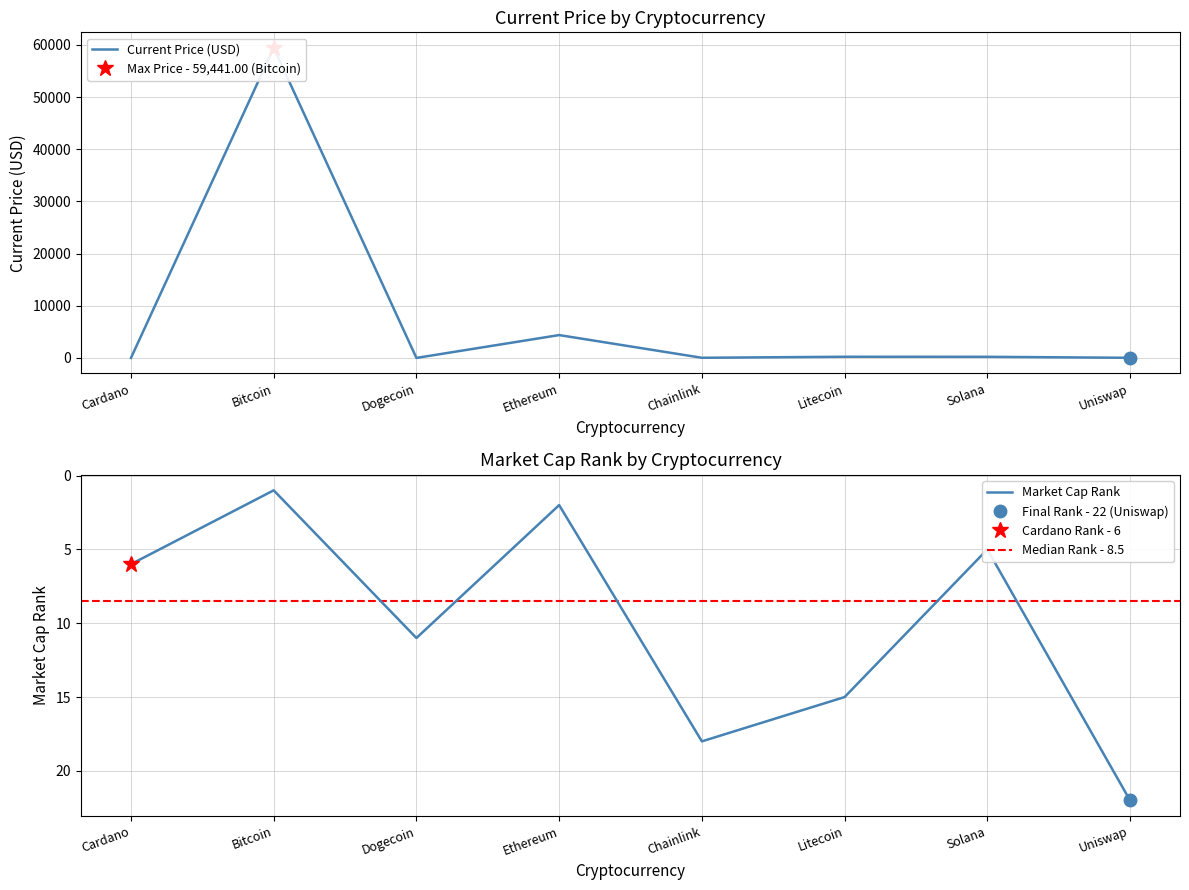

How many times do current_price and market_cap_rank cross each other?

4